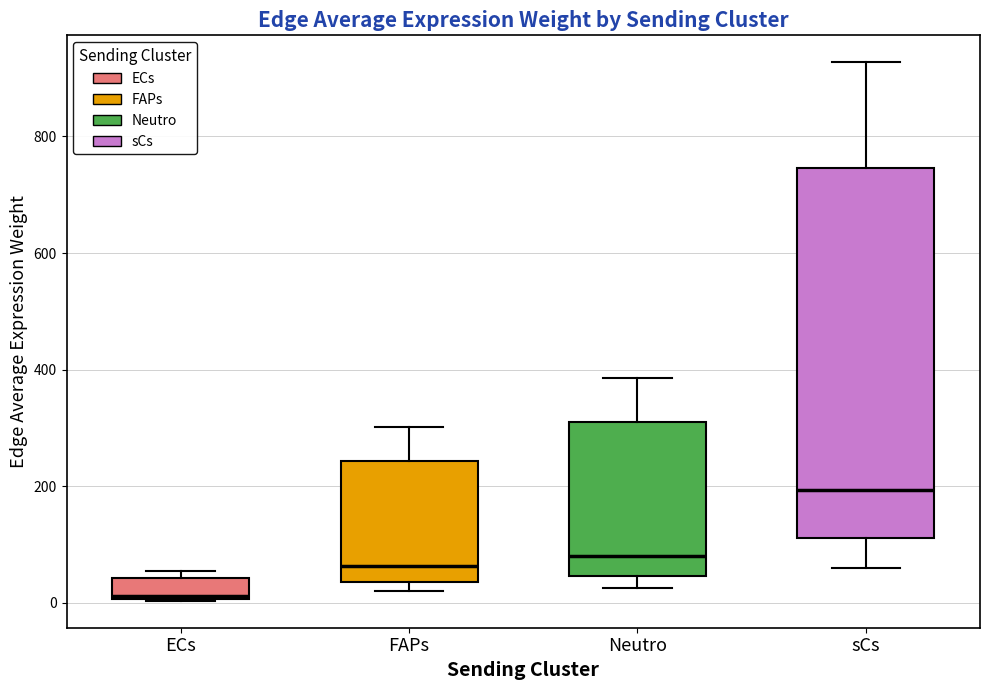

Which box has the highest median line?

sCs